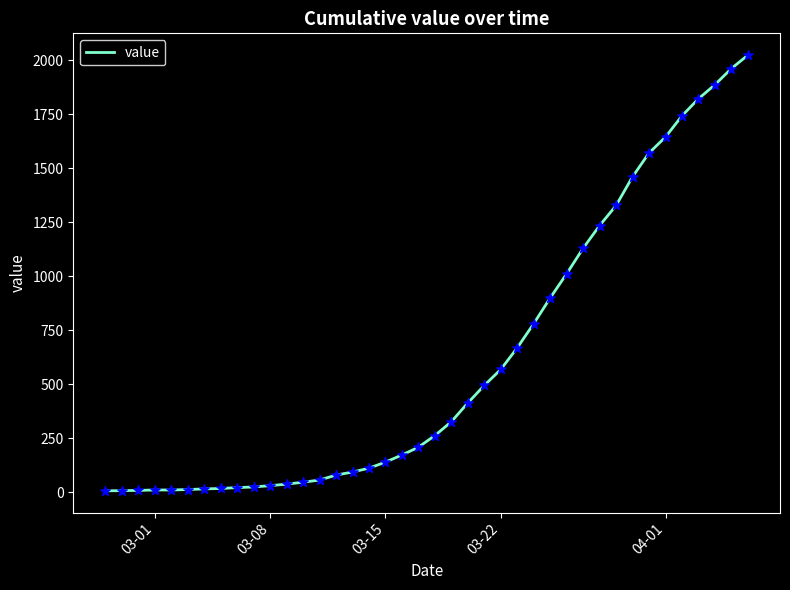

What is the difference between the maximum and minimum values?

2017